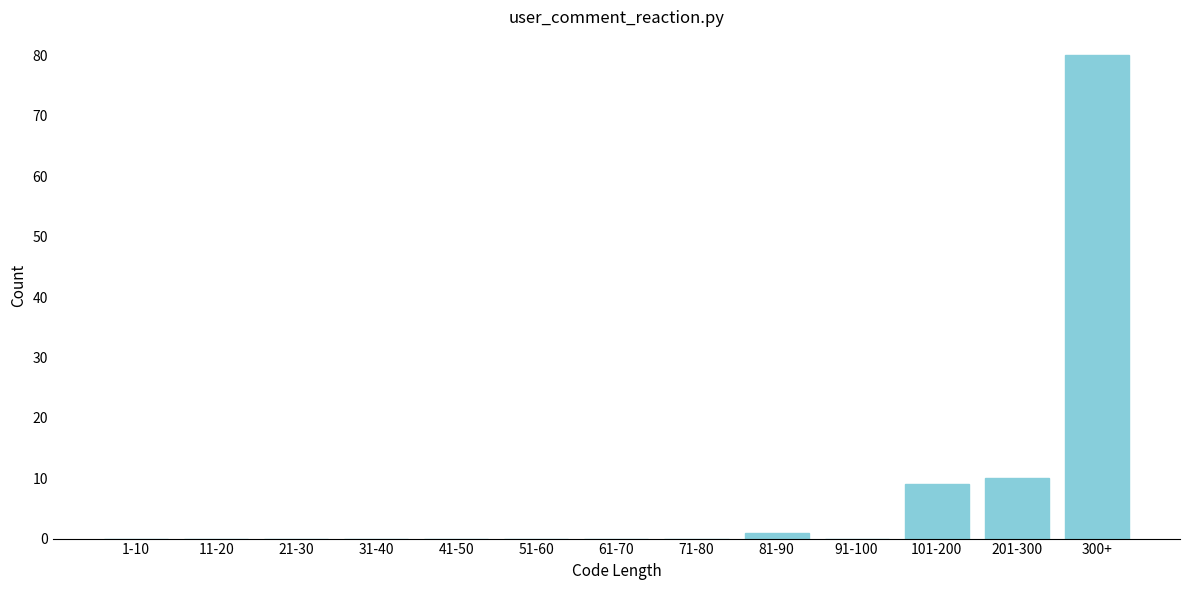

Reading left to right, transcribe all the data shown in this chart.

1-10=0	11-20=0	21-30=0	31-40=0	41-50=0	51-60=0	61-70=0	71-80=0	81-90=1	91-100=0	101-200=9	201-300=10	300+=80